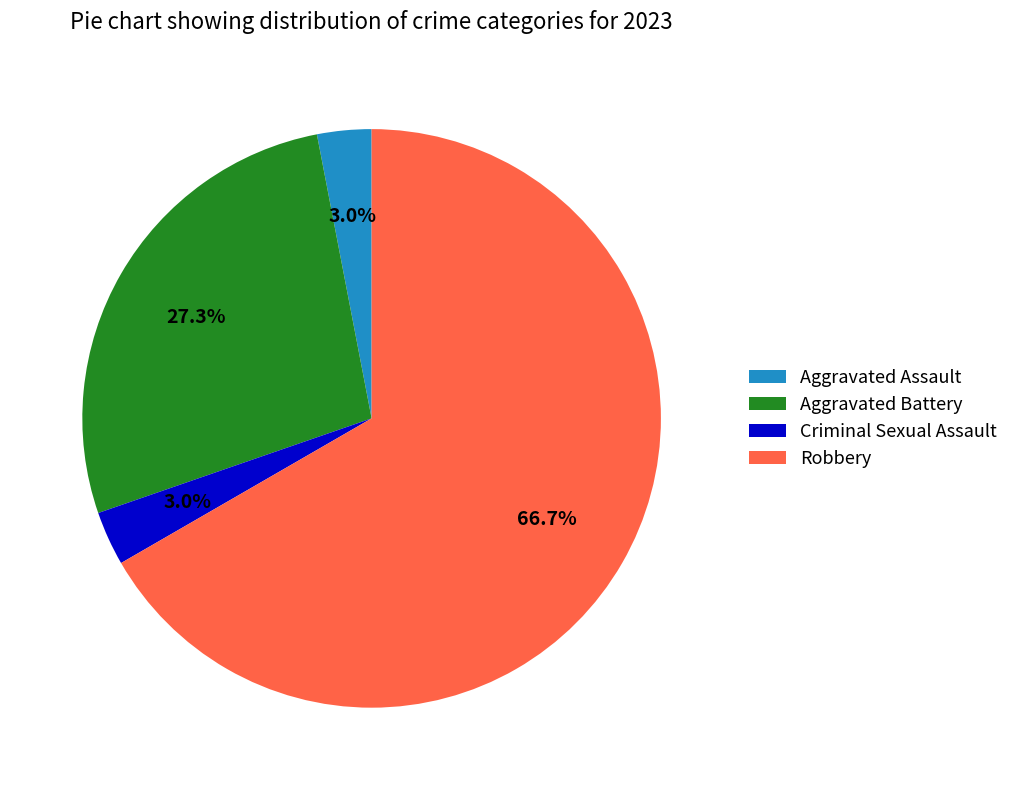

Does any single category account for the majority?

Yes